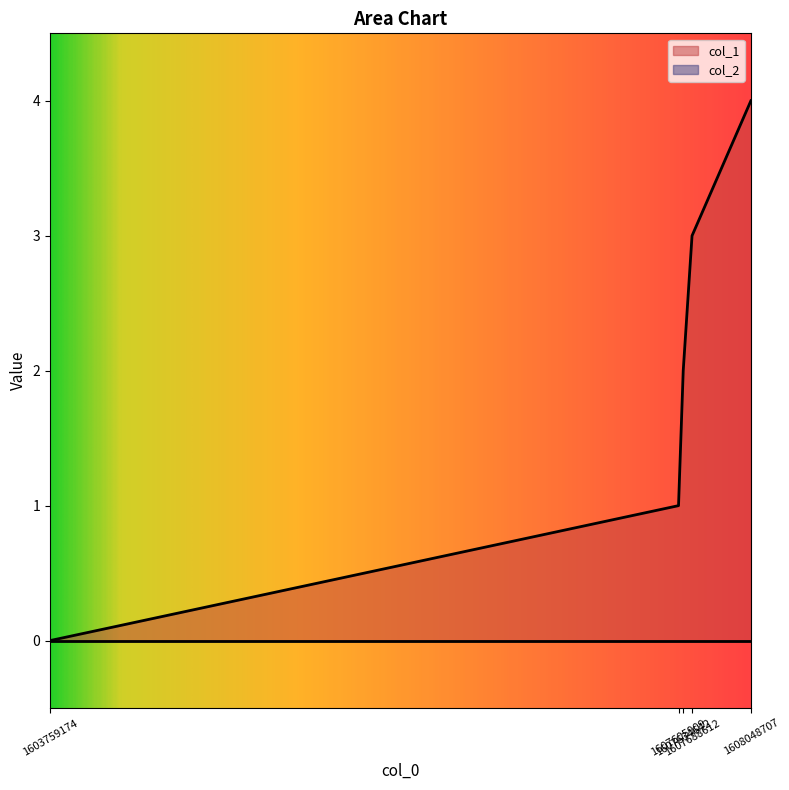

Does the chart have visible grid lines?

No